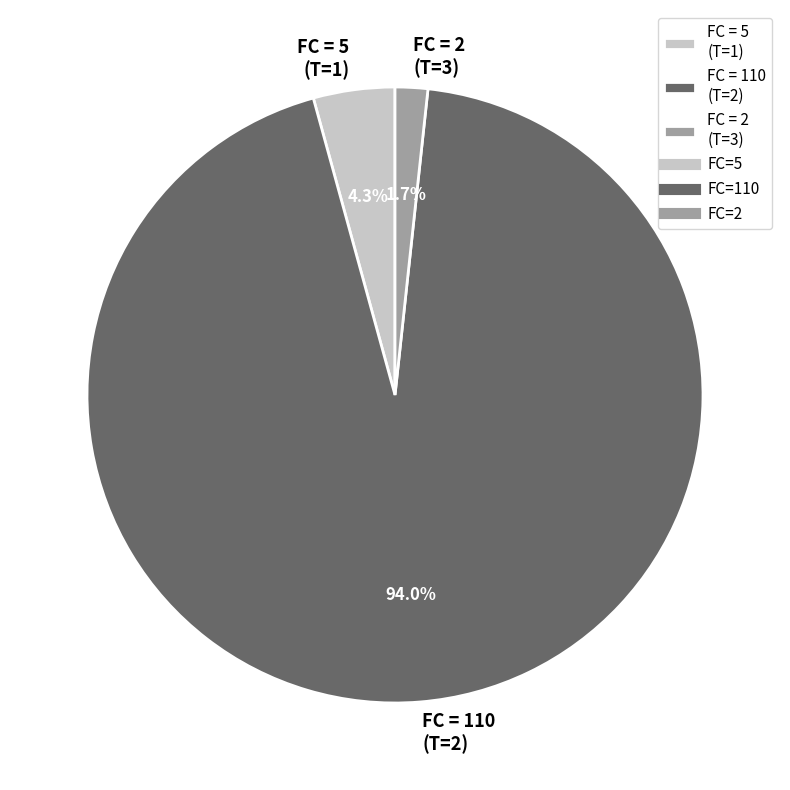

What is the total percentage of FC = 110 (T=2) and FC = 2 (T=3)?

95.7%